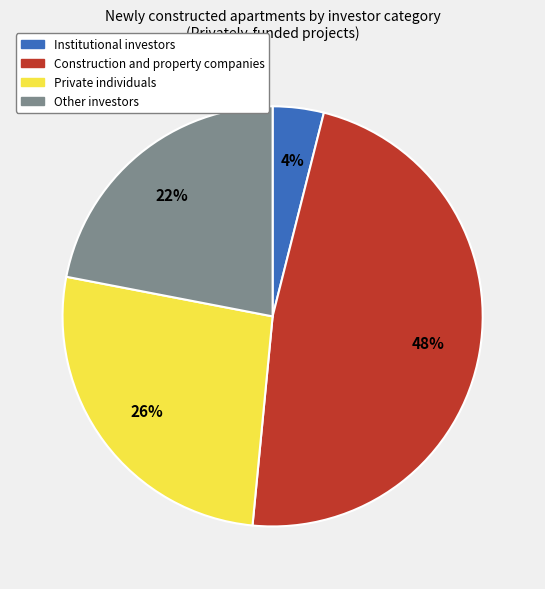

The Institutional investors slice represents 4% of the pie. True or false?

True